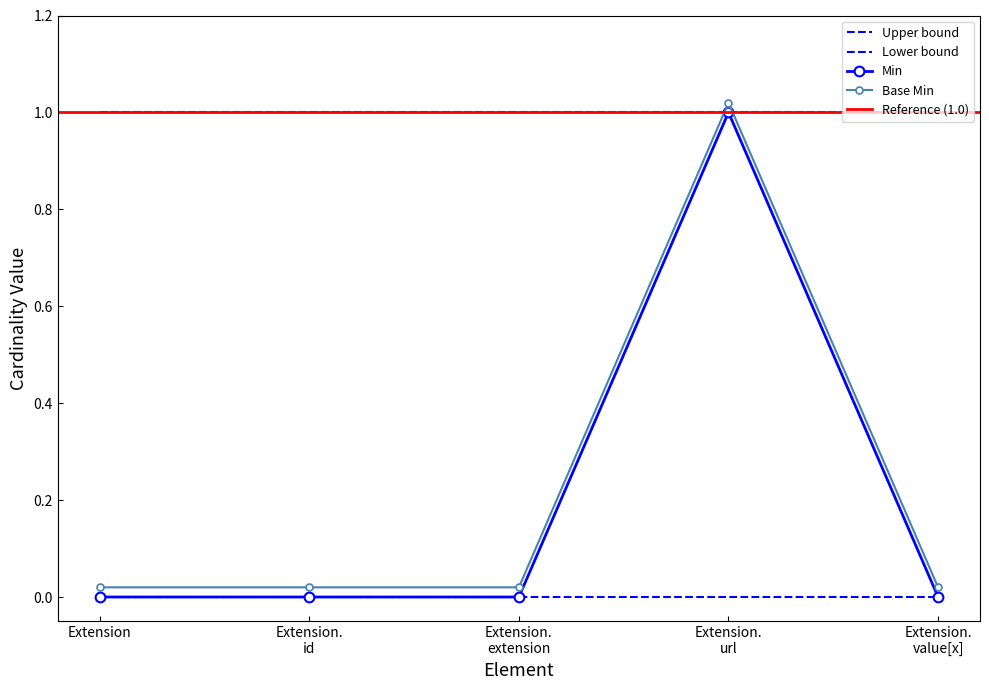

Between Extension. id and Extension. extension, which series saw the biggest shift?

Min